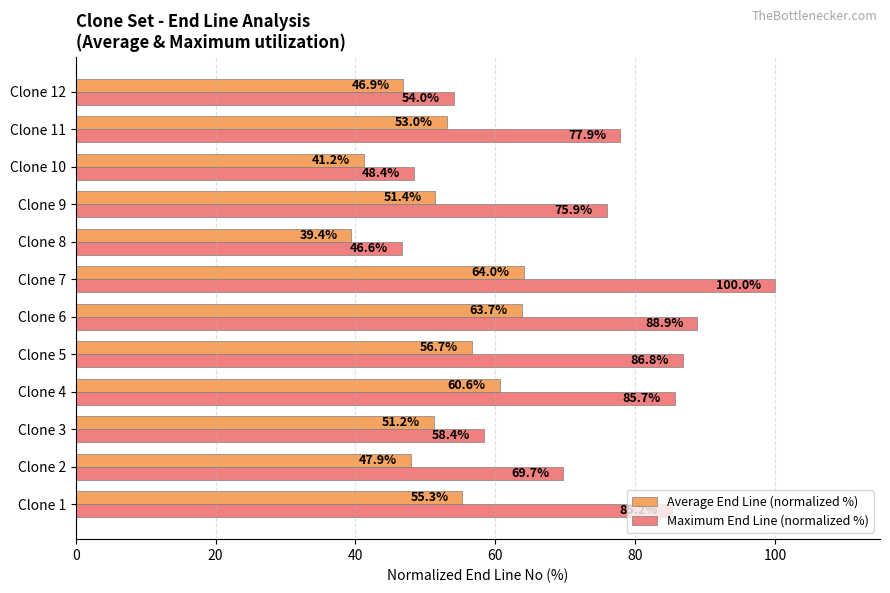

At which label does Maximum End Line (normalized %) reach its peak?

Clone 7